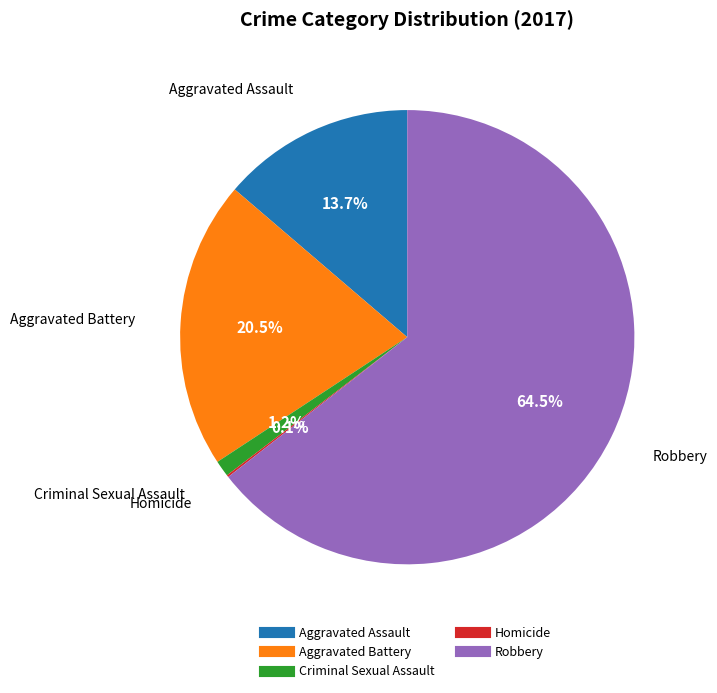

Which category has the biggest portion of the pie?

Robbery